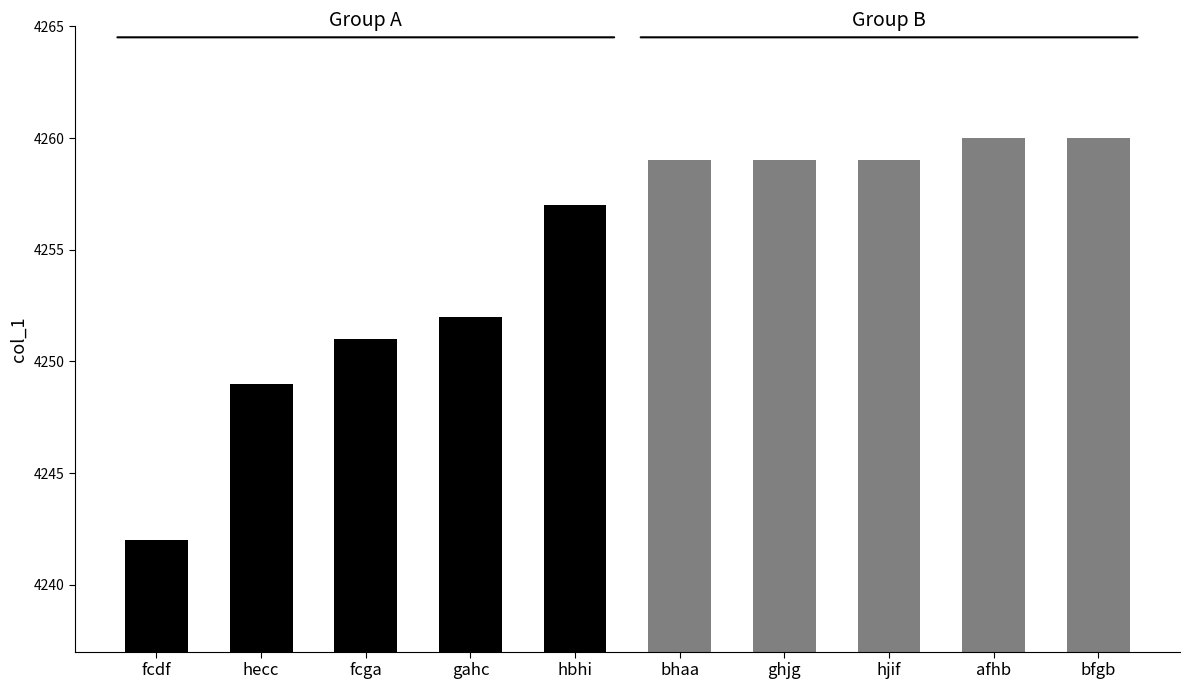

What is the minimum value for Group B?

4259